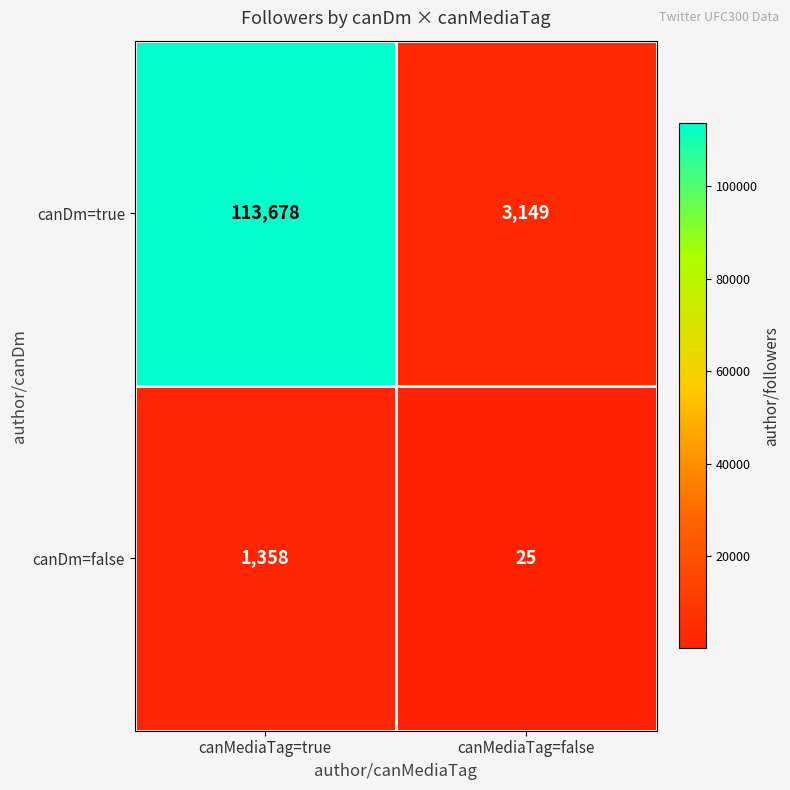

What is the average value of the canDm=true series?

58414